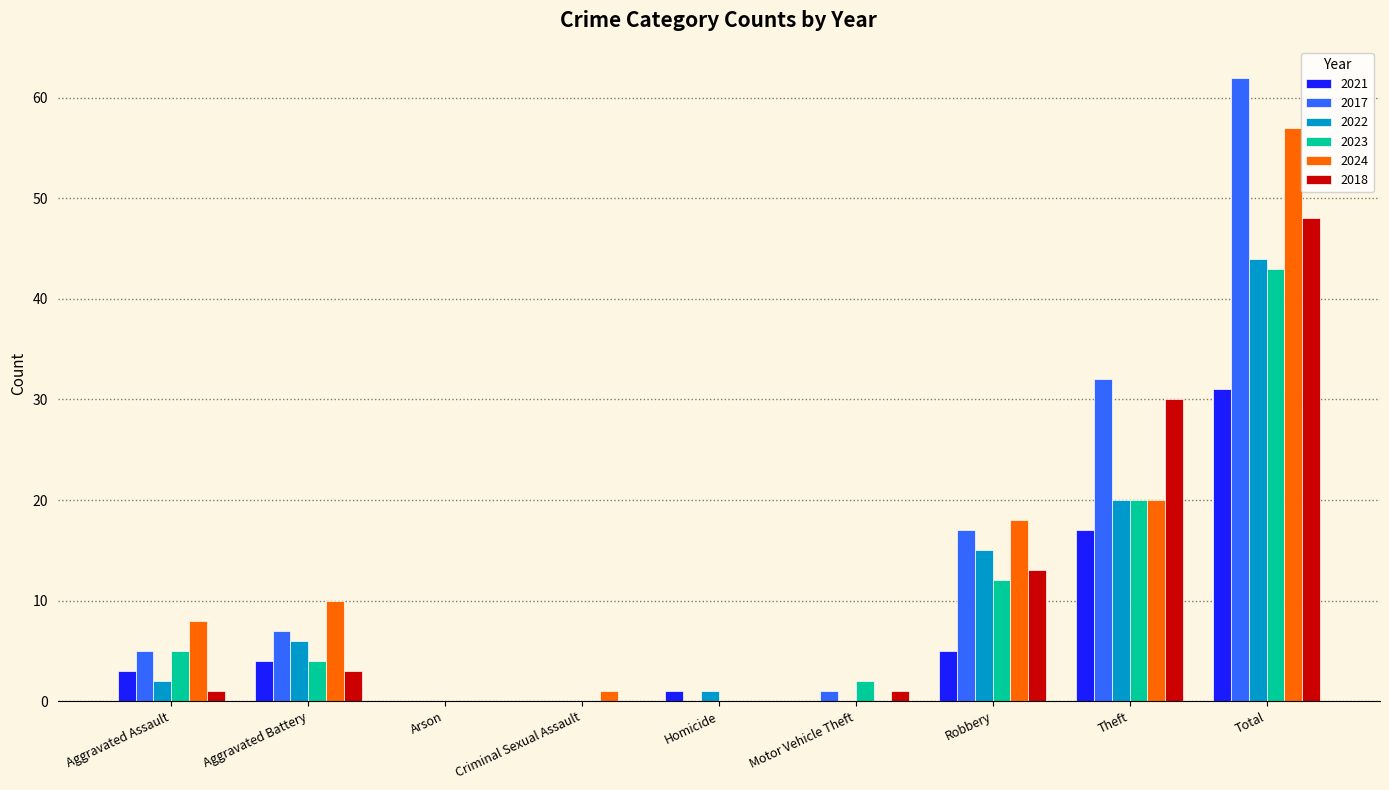

What is the spread (max minus min) of values at Robbery?

13